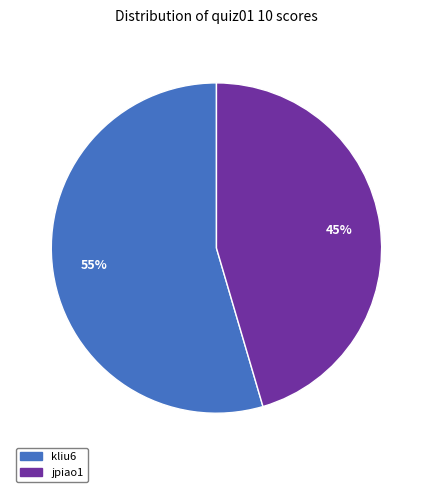

Combined, do jpiao1 and kliu6 account for over 50%?

Yes